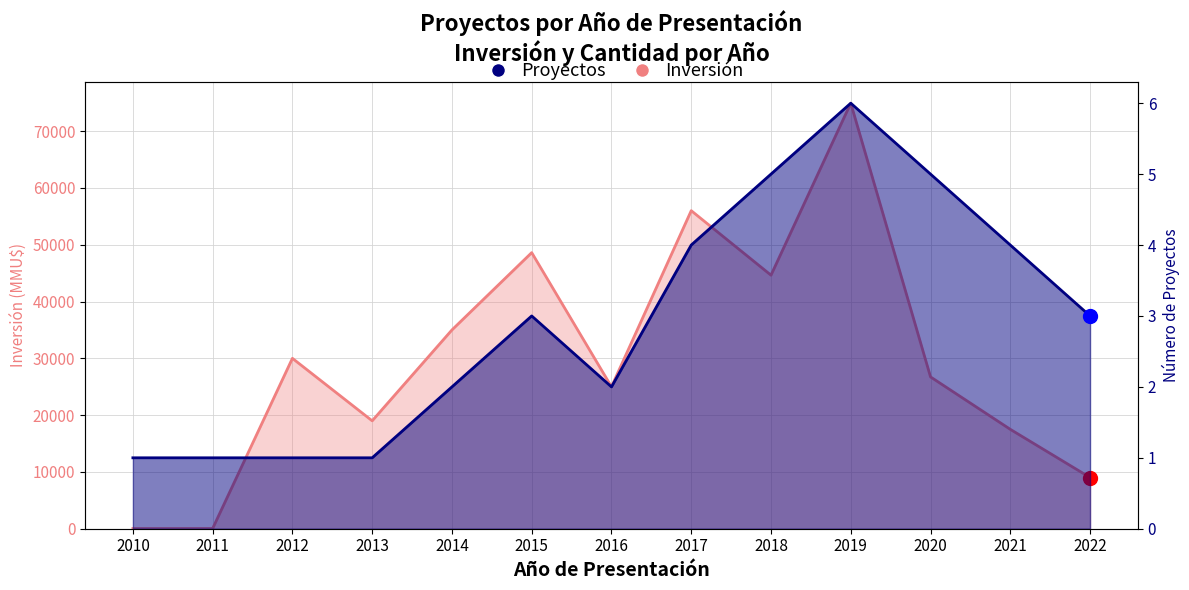

What is the total value across all series at 2015?

48616